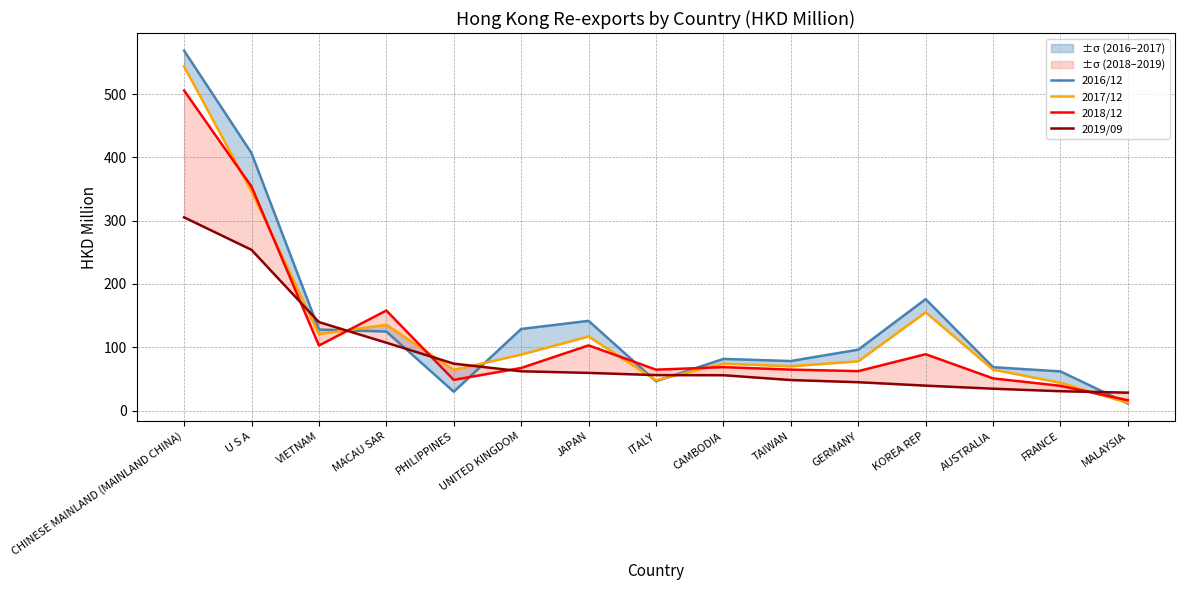

Reading left to right, list all the values displayed in this chart.

2016/12: 568.5	406.7	128.0	124.8	29.8	128.9	141.7	46.4	81.6	78.3	96.2	176.0	68.6	61.9	11.0
2017/12: 543.6	346.4	120.8	135.5	64.2	88.4	117.0	47.9	74.2	70.0	77.8	155.2	64.6	43.9	12.1
2018/12: 505.6	353.9	102.7	158.0	48.4	67.3	103.0	64.6	68.6	64.7	62.3	89.0	50.8	39.1	16.3
2019/09: 305.3	253.9	139.8	107.2	74.1	62.1	59.5	56.0	55.8	48.2	44.8	39.4	34.5	30.6	28.3